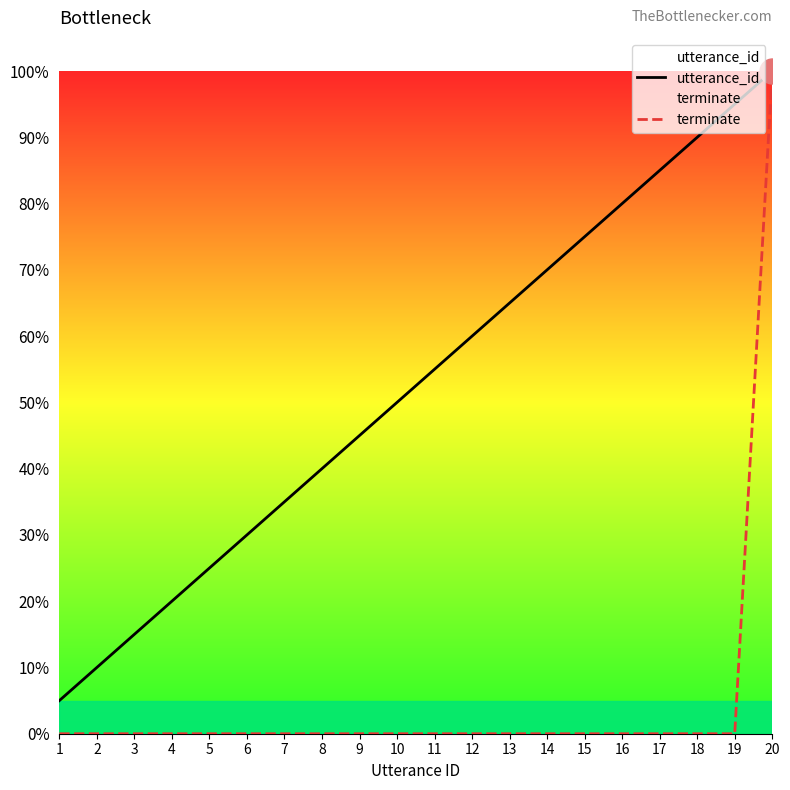

What is the difference between the highest and lowest values at 7?

35.0